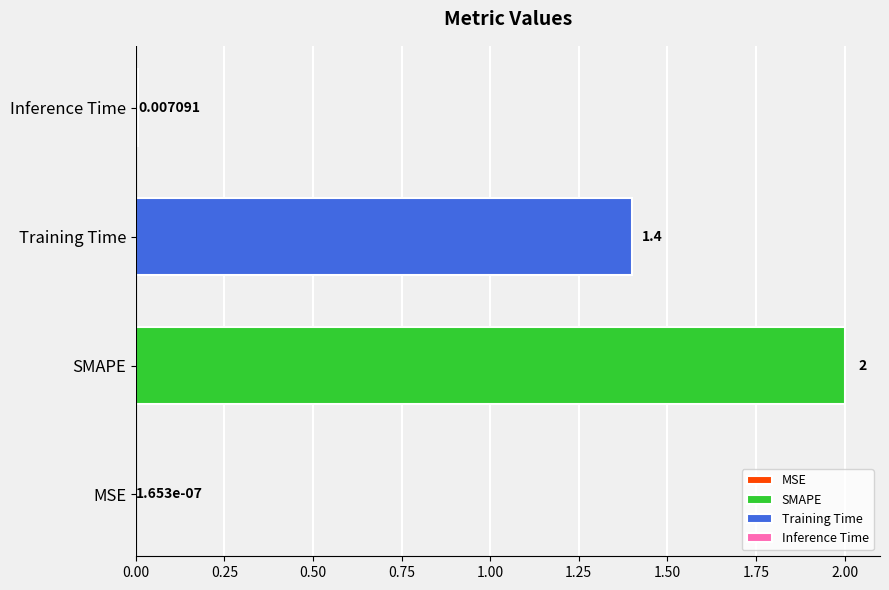

The value at SMAPE is 2.0. True or false?

True